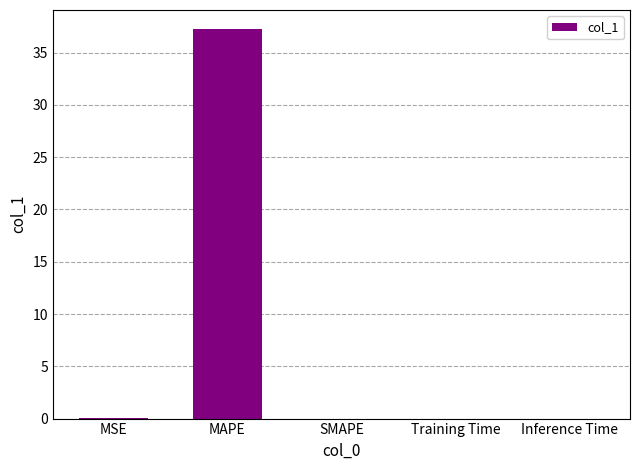

Does the chart contain stacked bars?

No